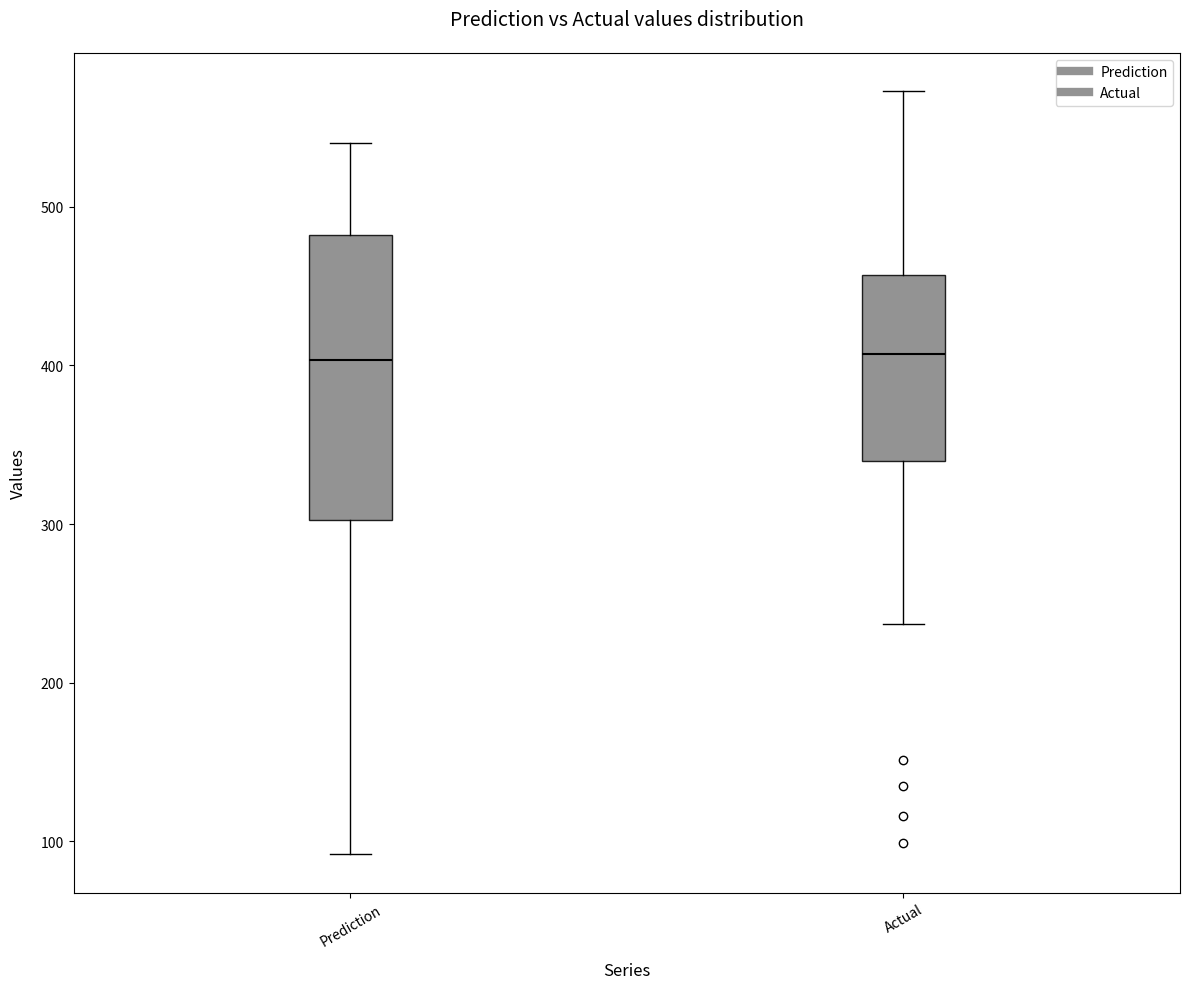

Which box is the tallest, from its lower edge to its upper edge?

Prediction